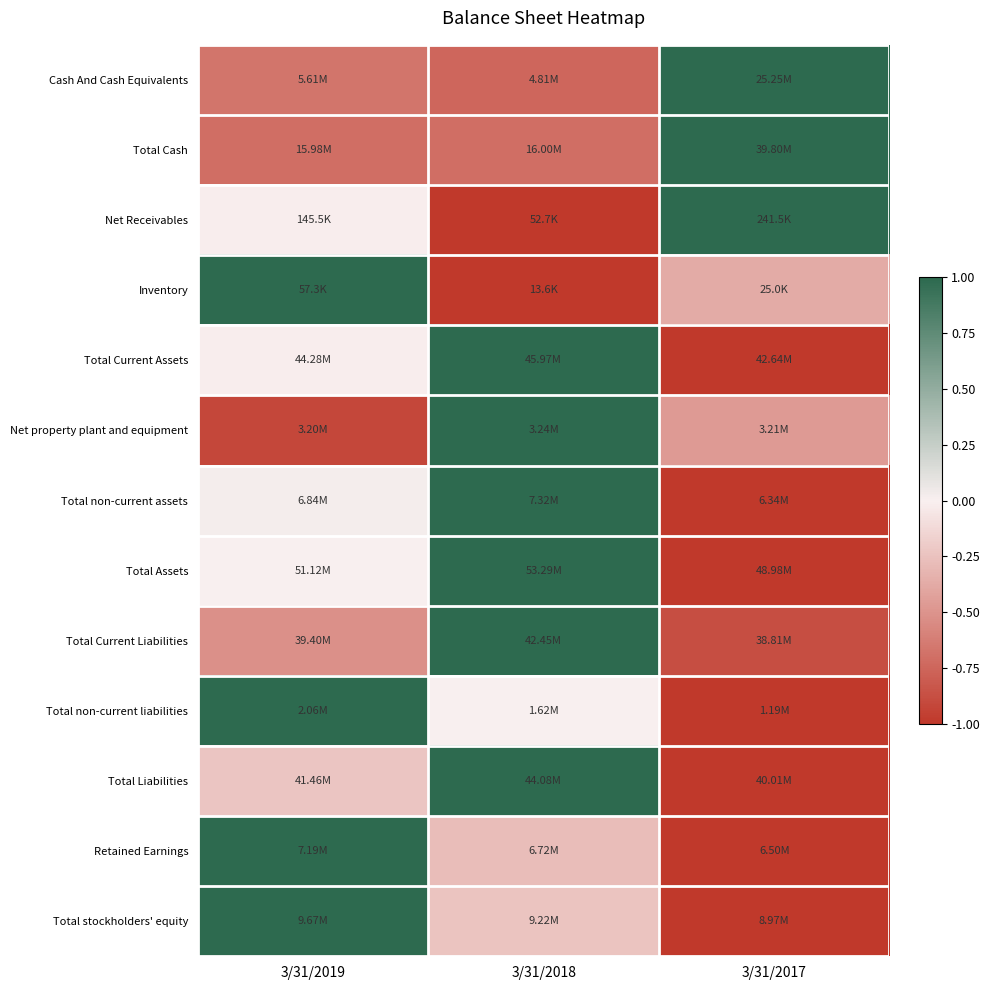

Which has a higher value, 3/31/2018 or 3/31/2019?

3/31/2019